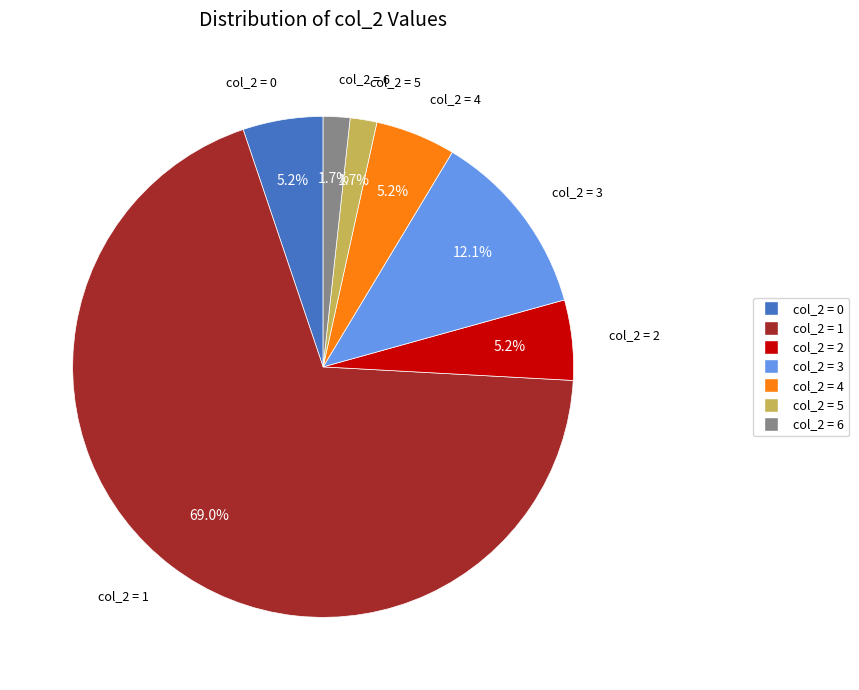

Is there any slice that represents more than half of the pie?

Yes